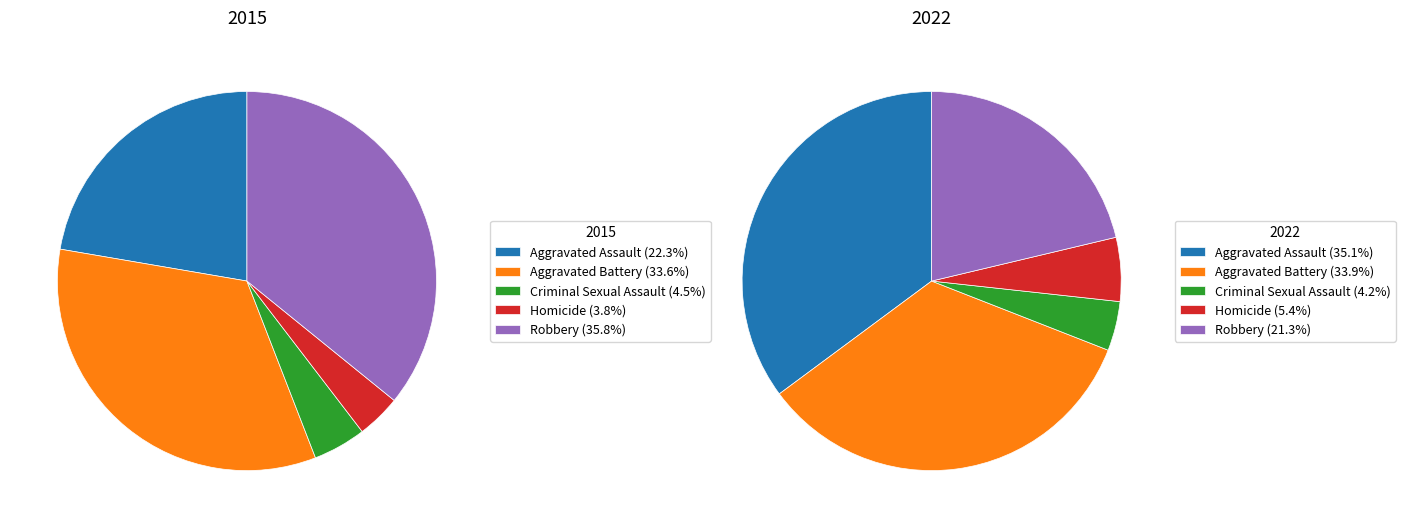

Does any single category account for the majority?

No